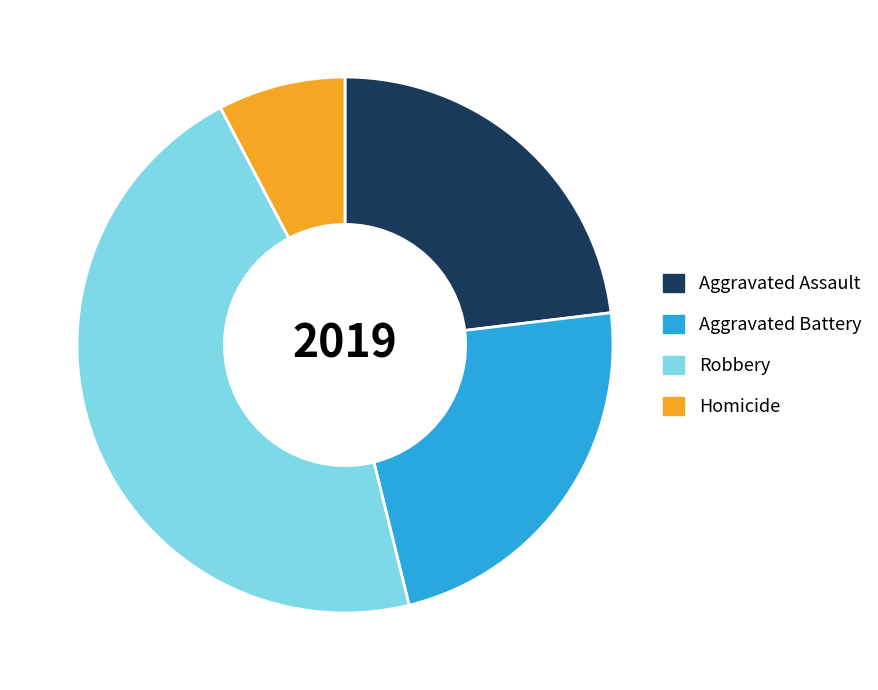

Which slice is the smallest?

Homicide